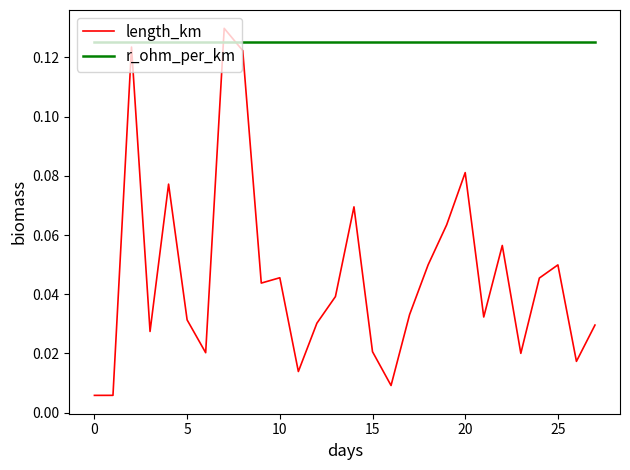

Which series has the largest total across all categories?

r_ohm_per_km